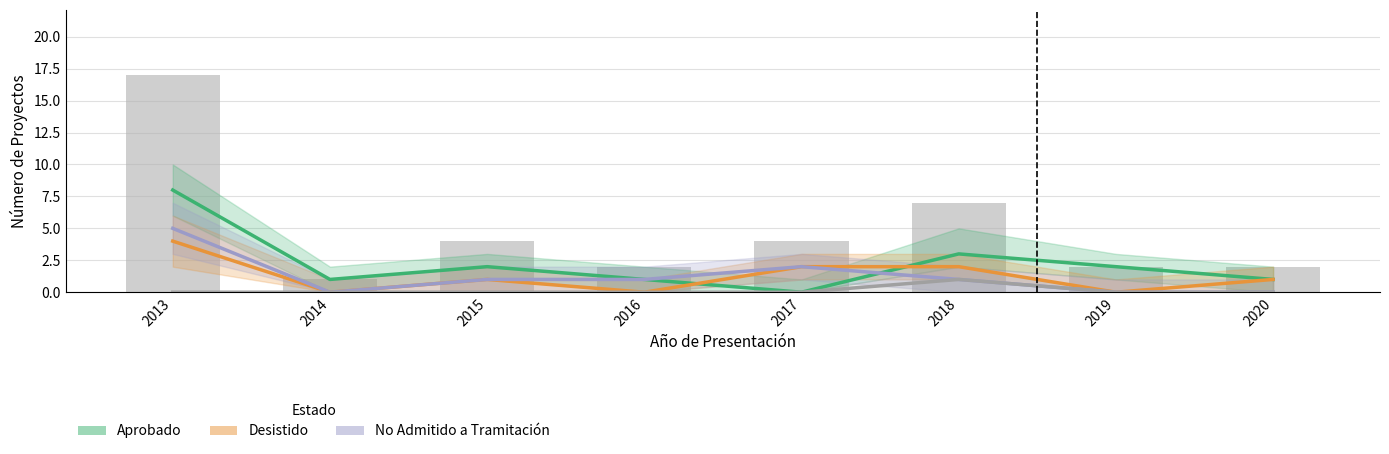

Count the number of data series in this chart.

5